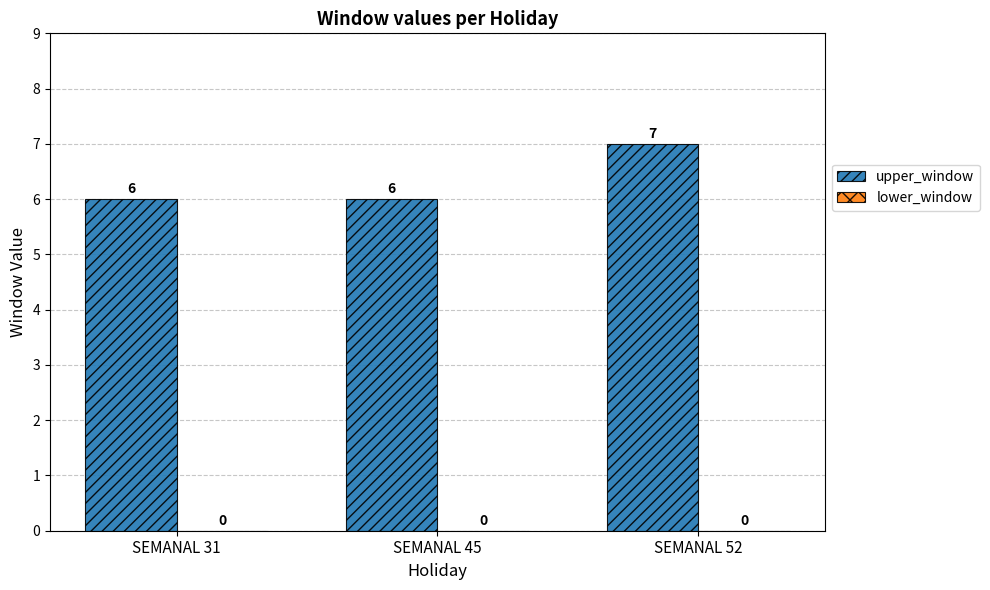

Is it true that the value at SEMANAL 52 is 12?

False